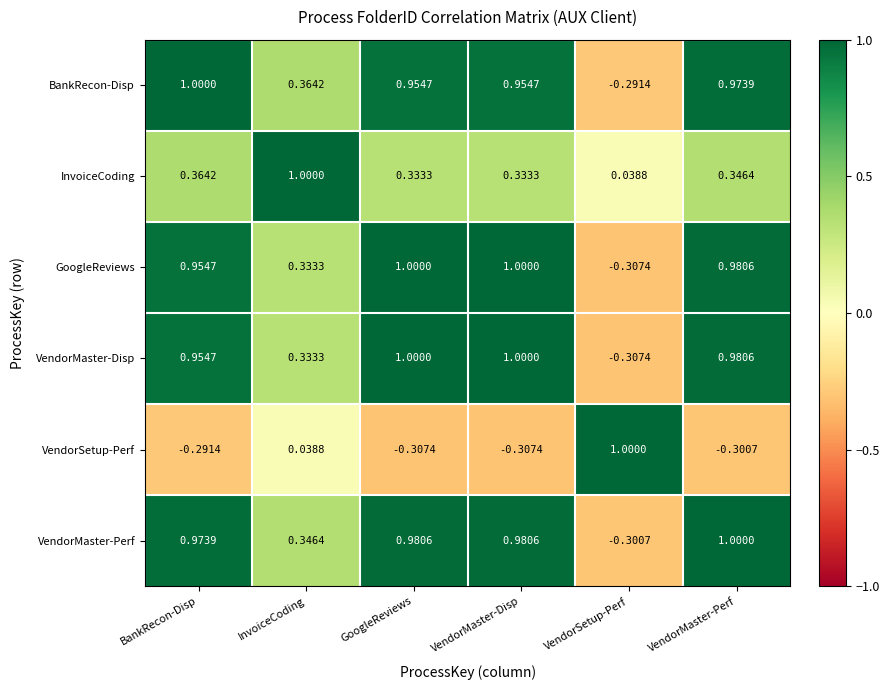

At which label is VendorMaster-Perf closest to 0?

VendorSetup-Perf